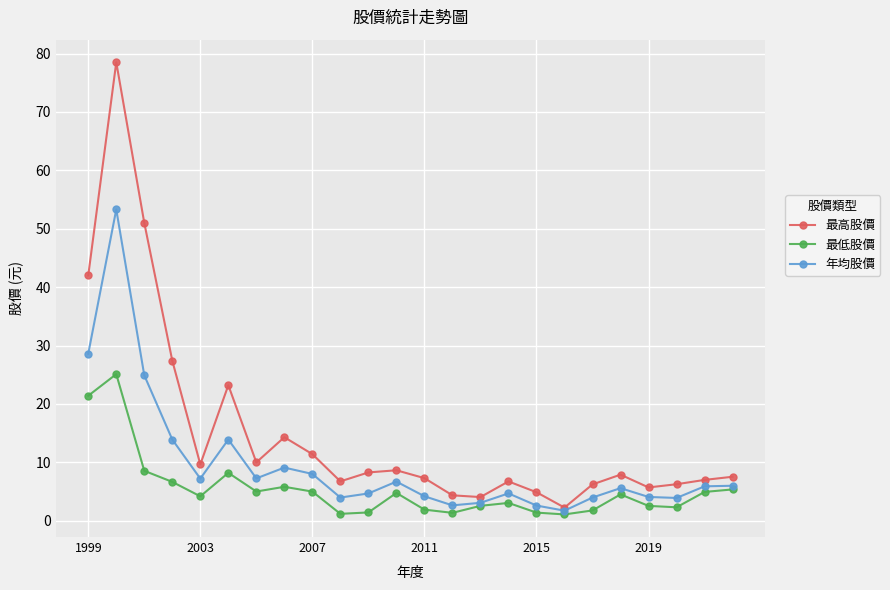

What is the value of the 最高股價 point at the 7th from the left?

10.0